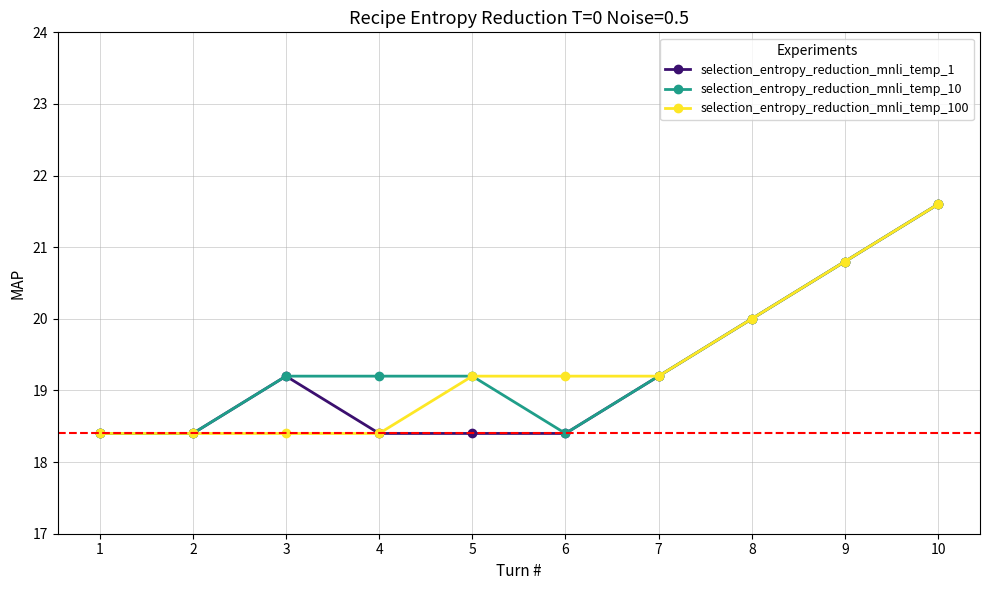

What is the difference between the highest and lowest values at 3?

0.8